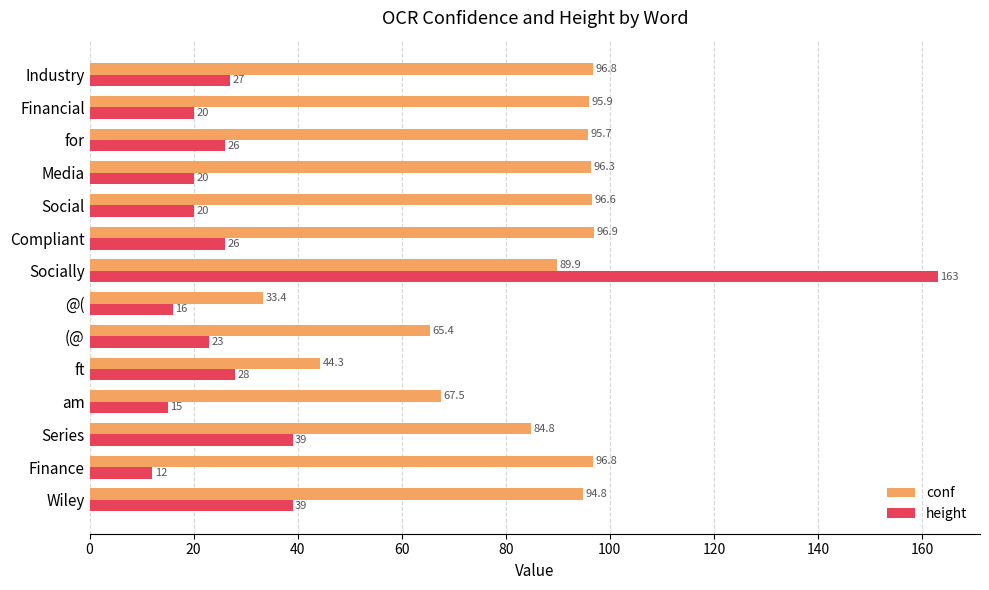

Rank the series at Media from highest to lowest value.

conf, height